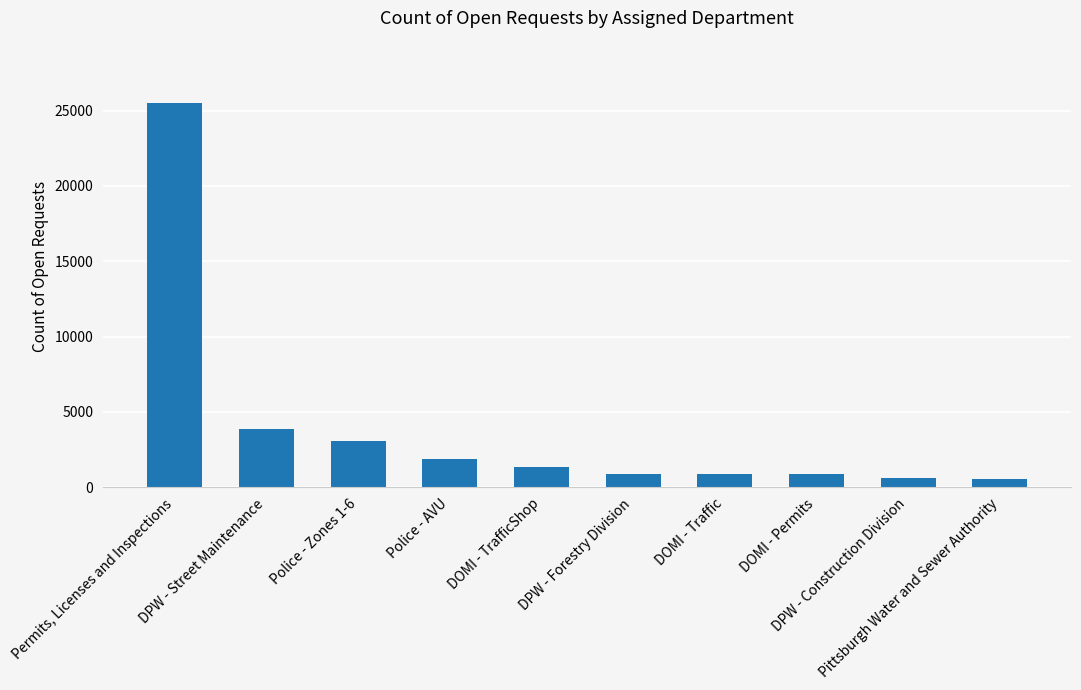

What is the difference between the values at Police - AVU and DOMI - Traffic?

970